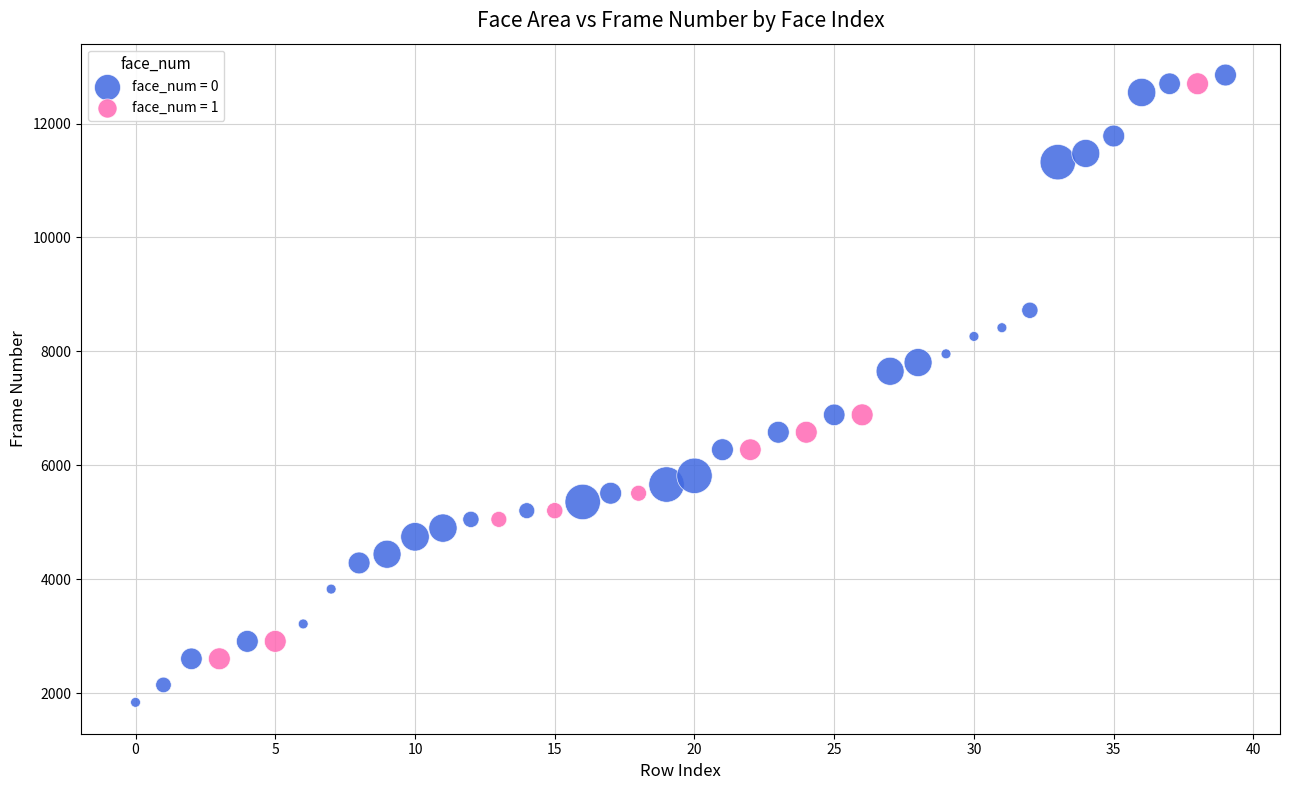

Which series reaches the maximum Y coordinate?

face_num = 0